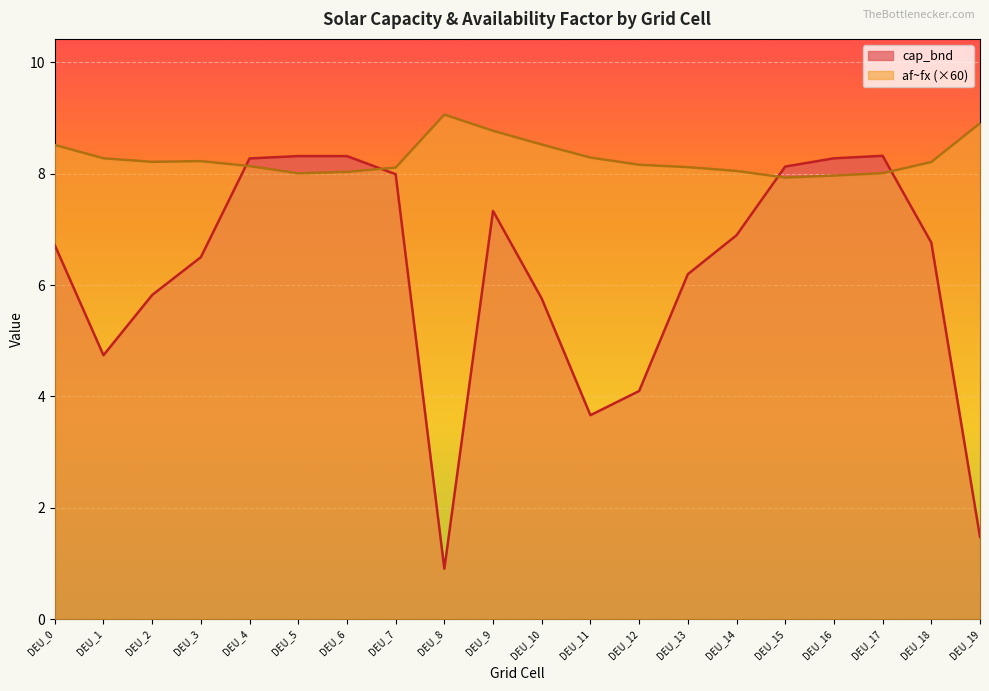

What are all the series names shown in the legend?

cap_bnd, af~fx (×60)